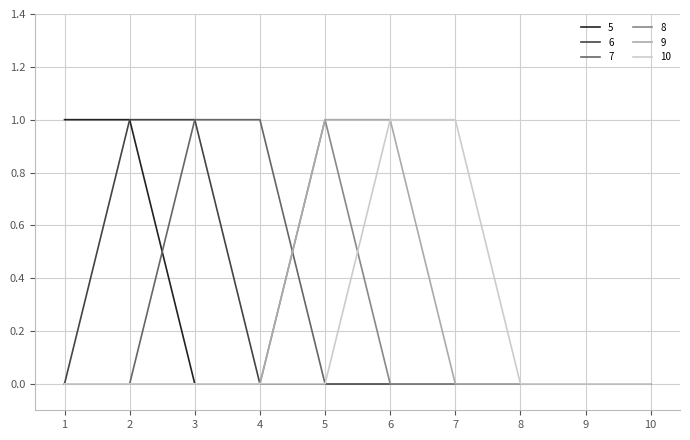

Is it true that 8 equals 0 at 1?

True